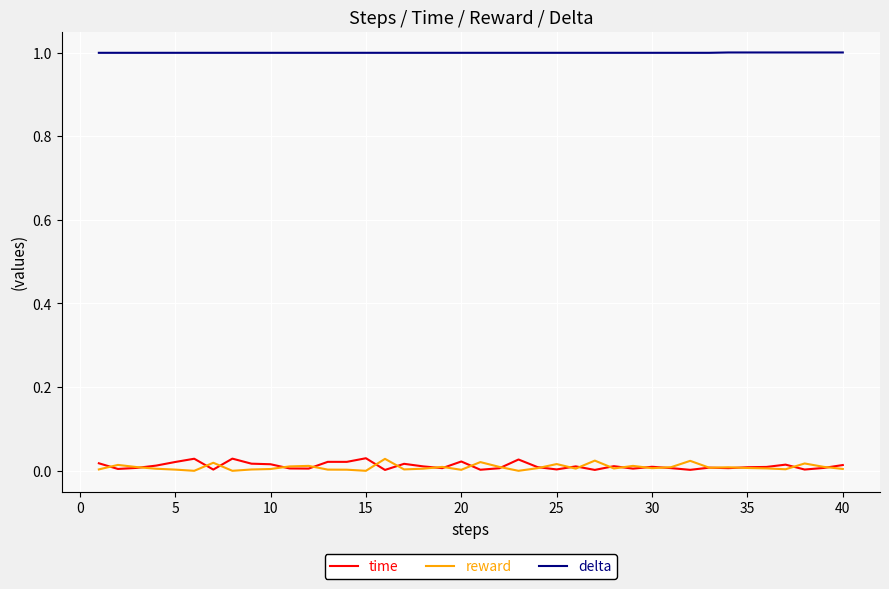

Which series has the largest total across all categories?

delta